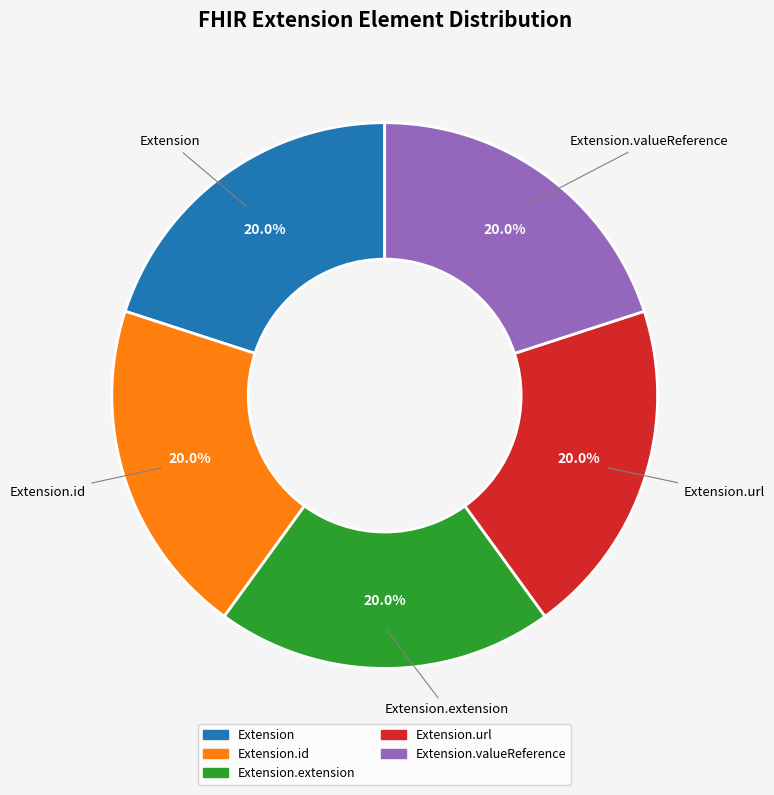

Count the number of slices in the pie.

5